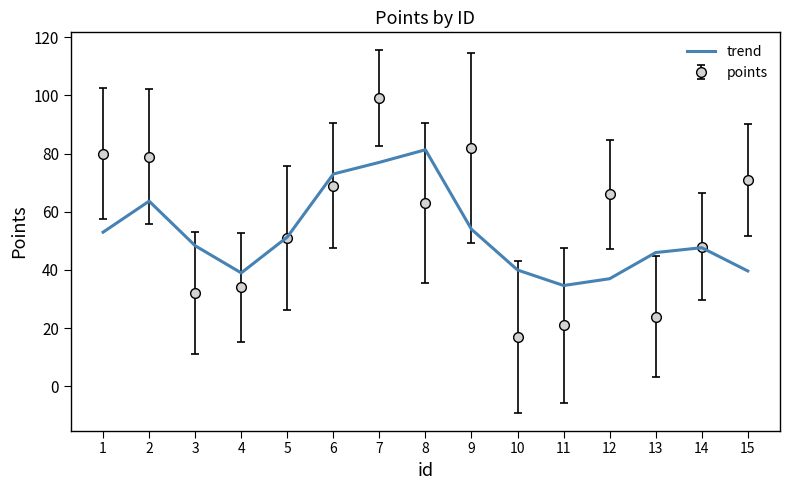

What is the difference between the highest and lowest values at 10?

23.0